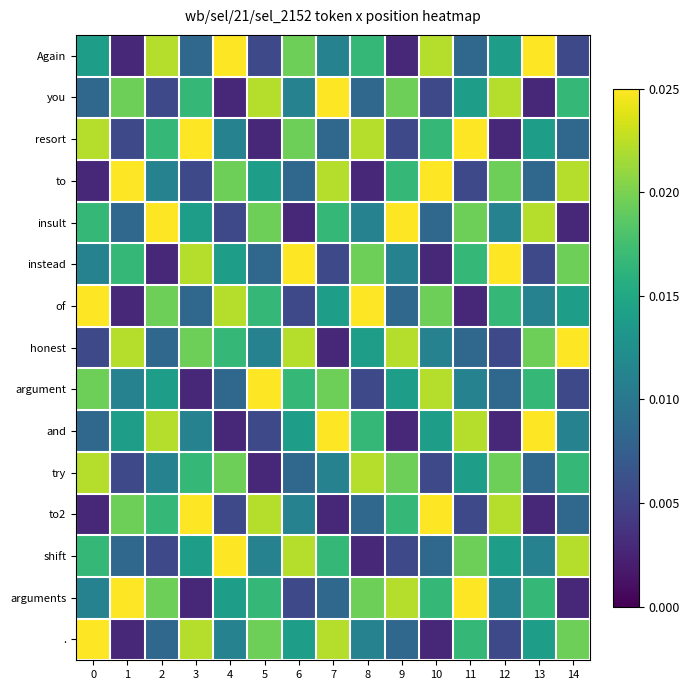

Rank the series at 12 from lowest to highest value.

resort, and, honest, ., argument, insult, arguments, Again, shift, of, to, try, you, to2, instead